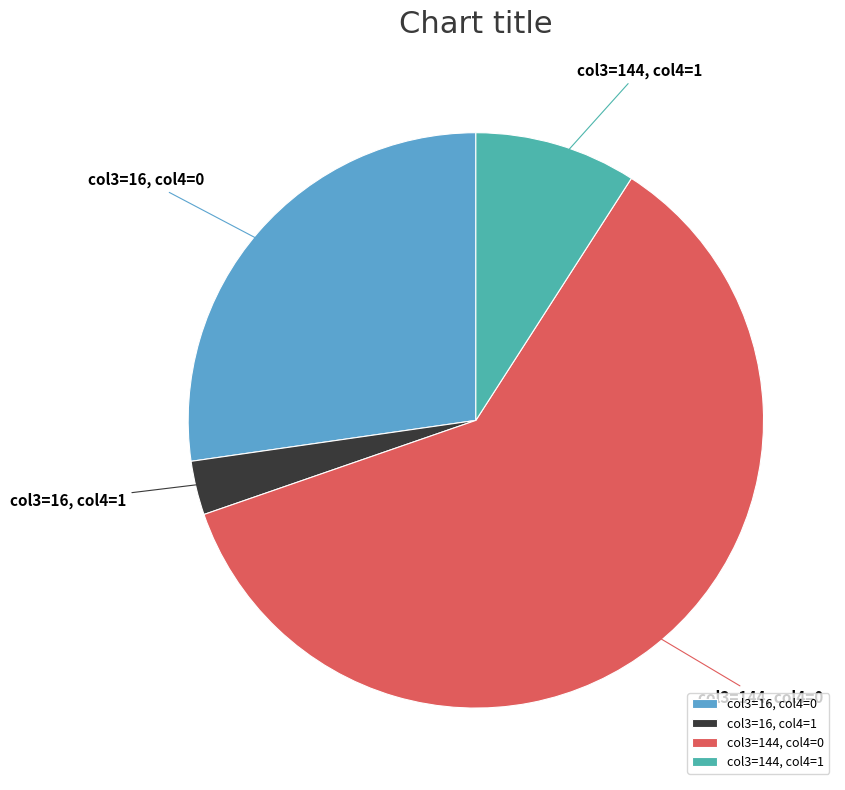

Between col3=144, col4=1 and col3=16, col4=0, which is larger?

col3=16, col4=0